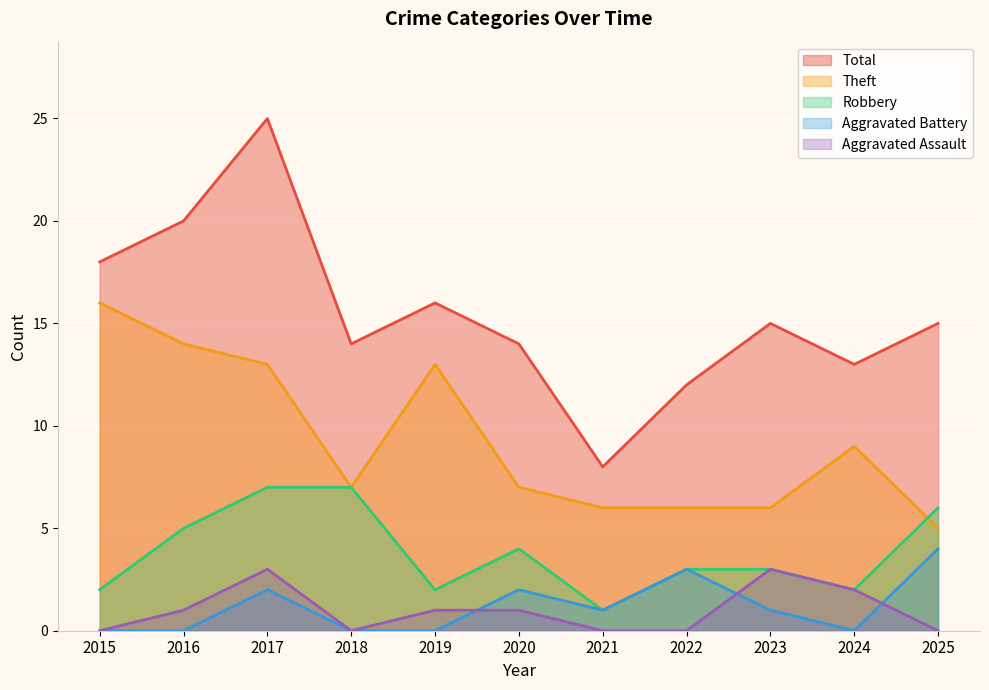

What is the average value of the Robbery series?

4